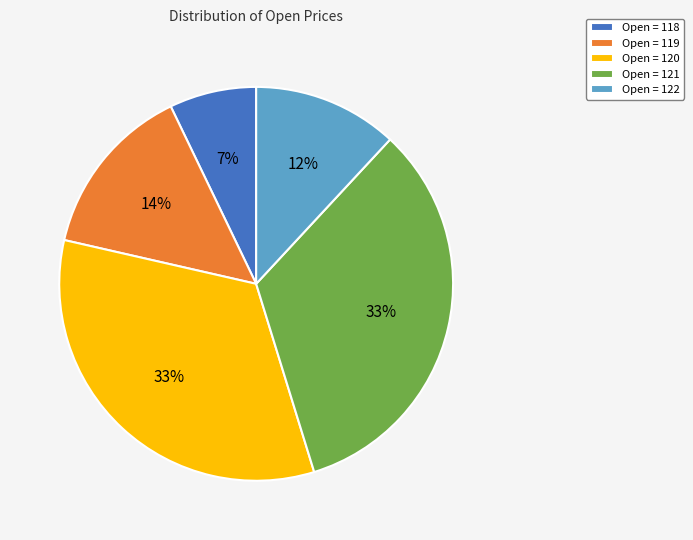

Is it true that Open = 120 is 33% of the pie?

True